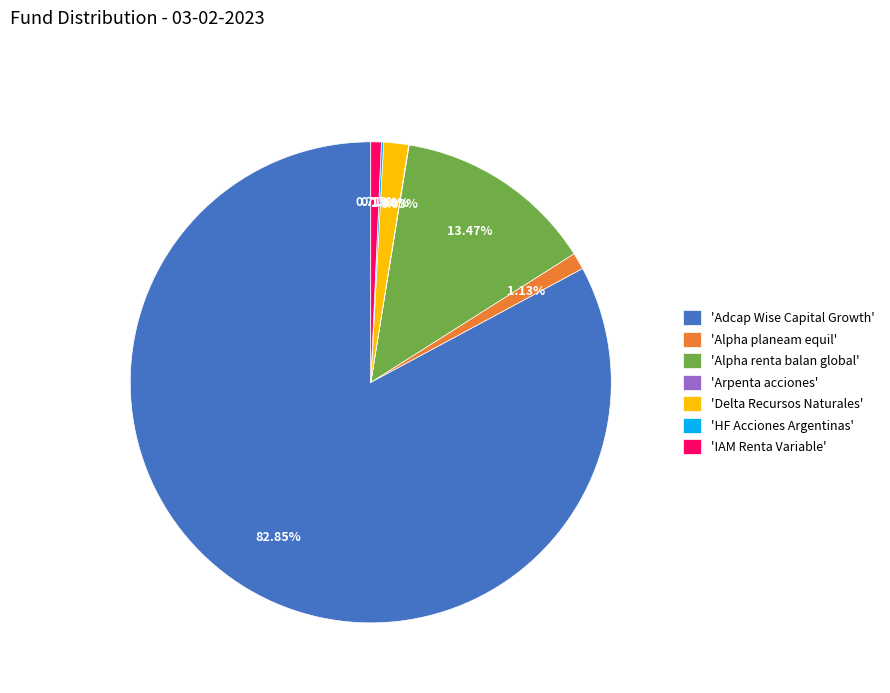

Is the sum of 'Delta Recursos Naturales' and 'Alpha planeam equil' greater than half?

No